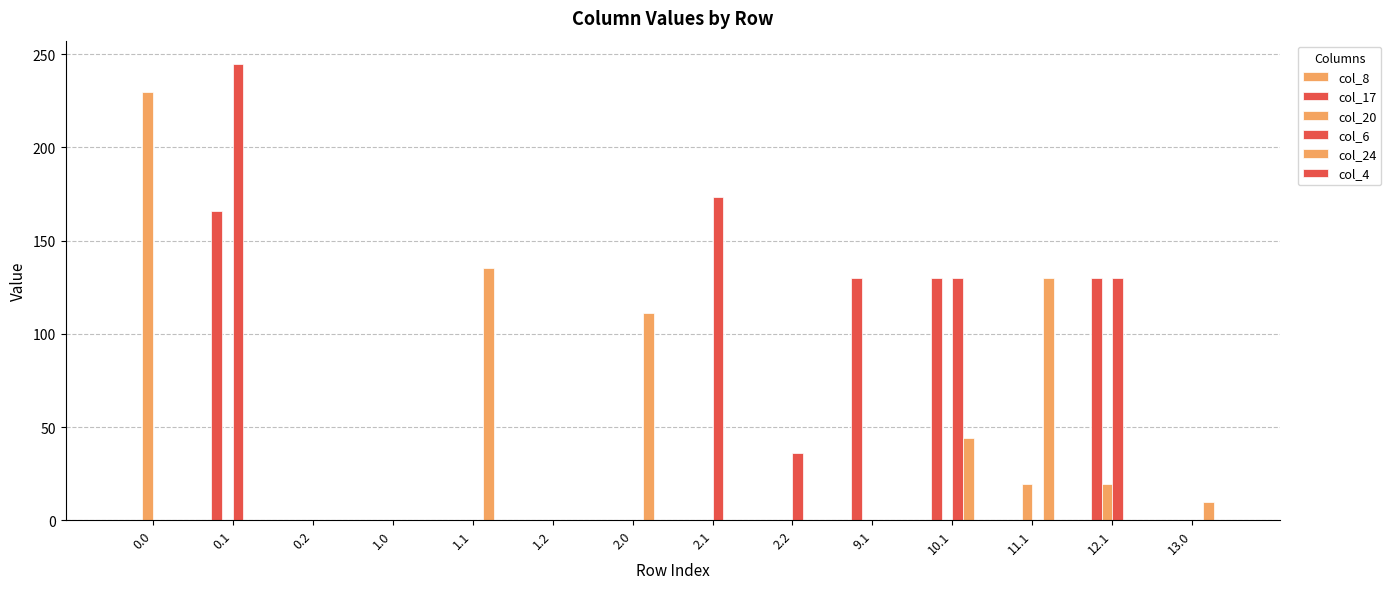

Which series has the largest range (max minus min)?

col_6